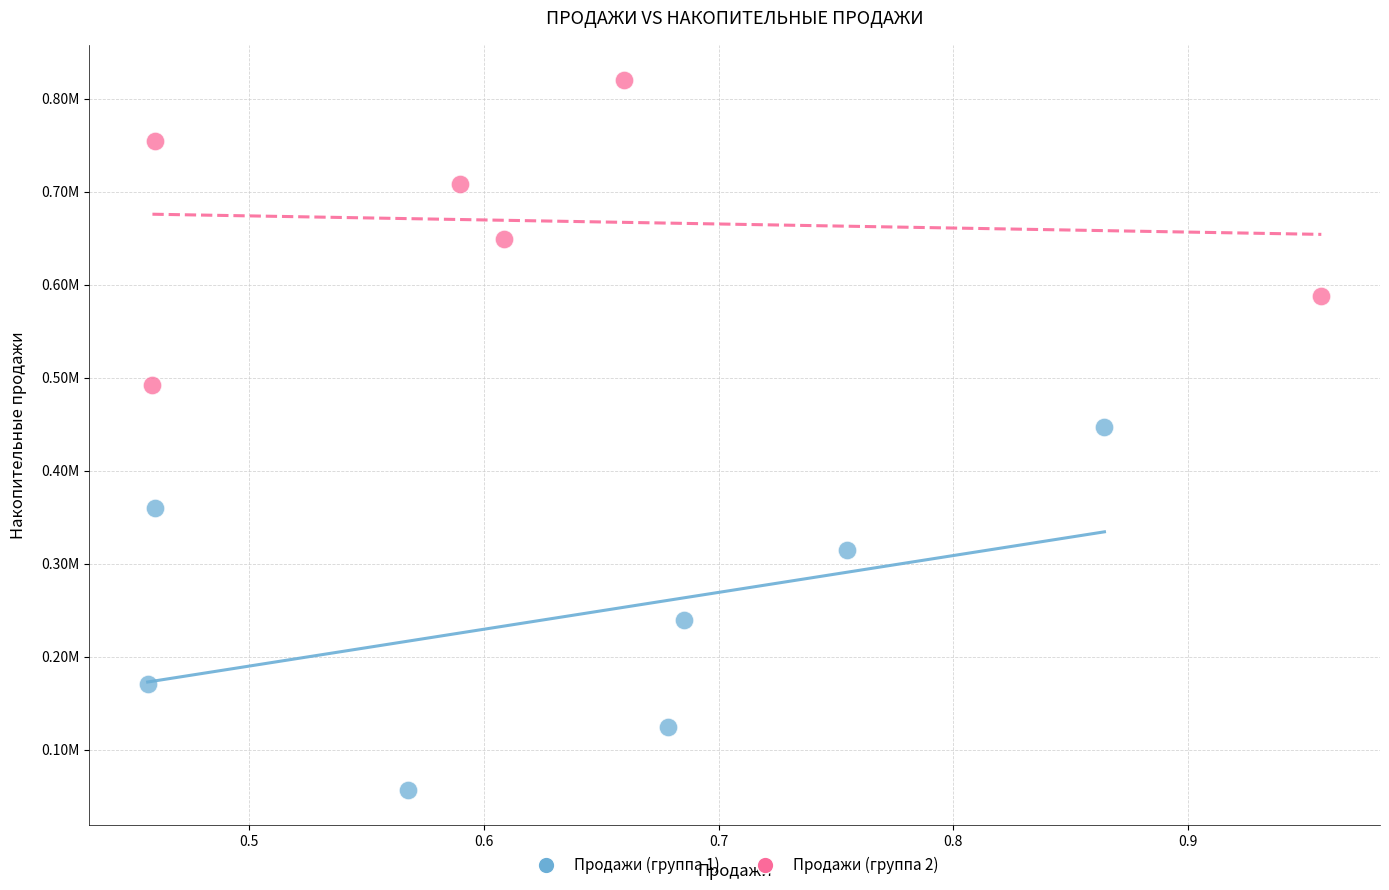

What are all the series names shown in the legend?

Продажи (группа 1), Продажи (группа 2)